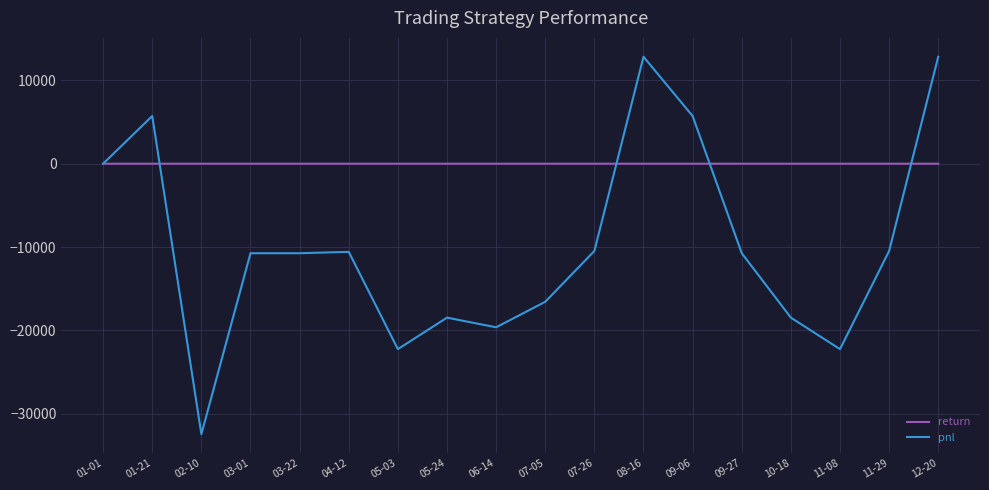

What are all the series names shown in the legend?

return, pnl